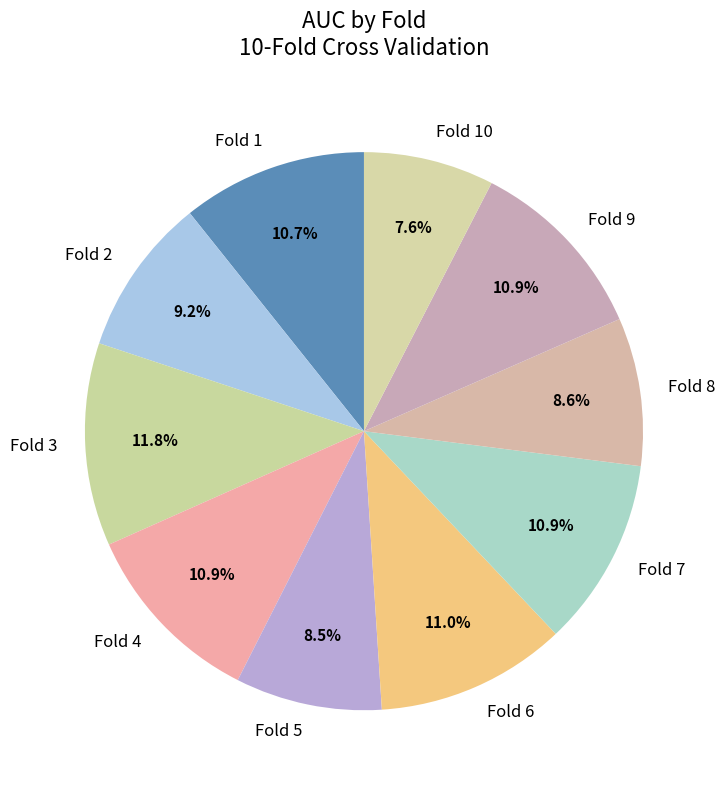

What portion of the pie excludes Fold 4?

89.1%